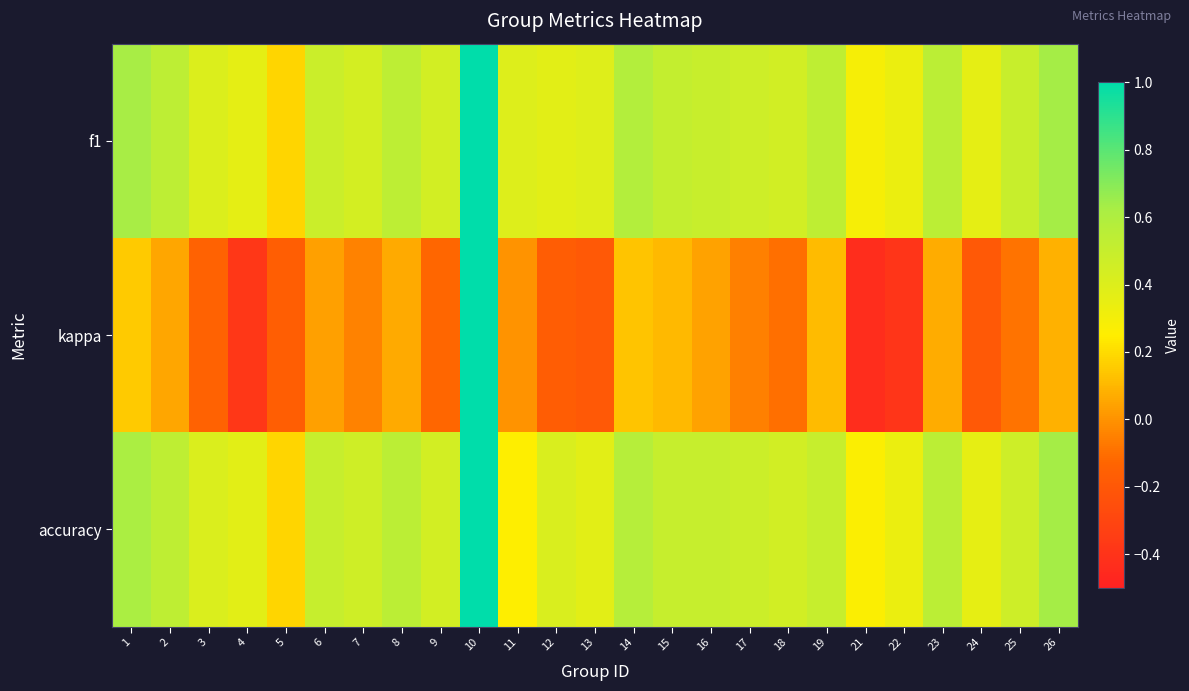

What is the difference between the highest and lowest values at 21?

0.7